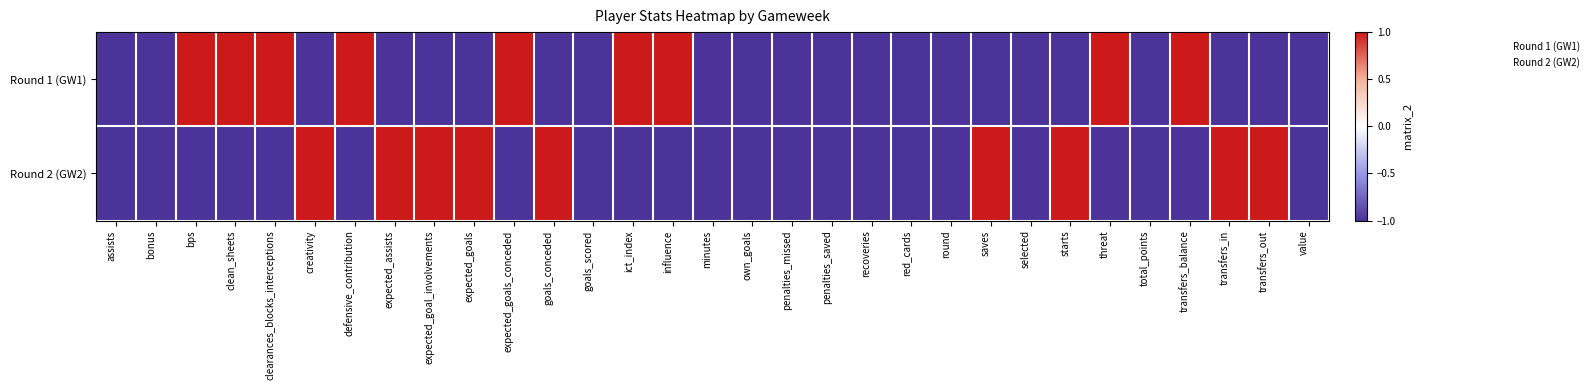

Which series changed the most between assists and expected_goal_involvements?

Round 2 (GW2)